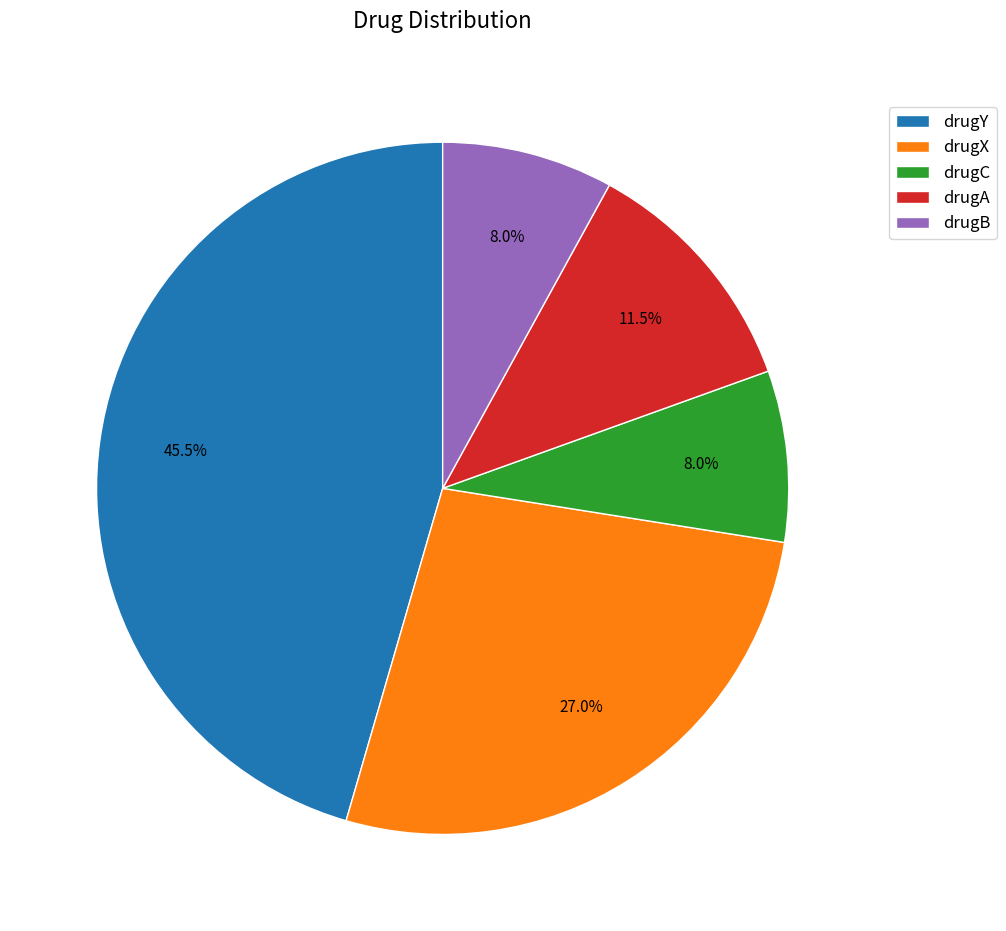

Does drugA represent more than half of the total?

No